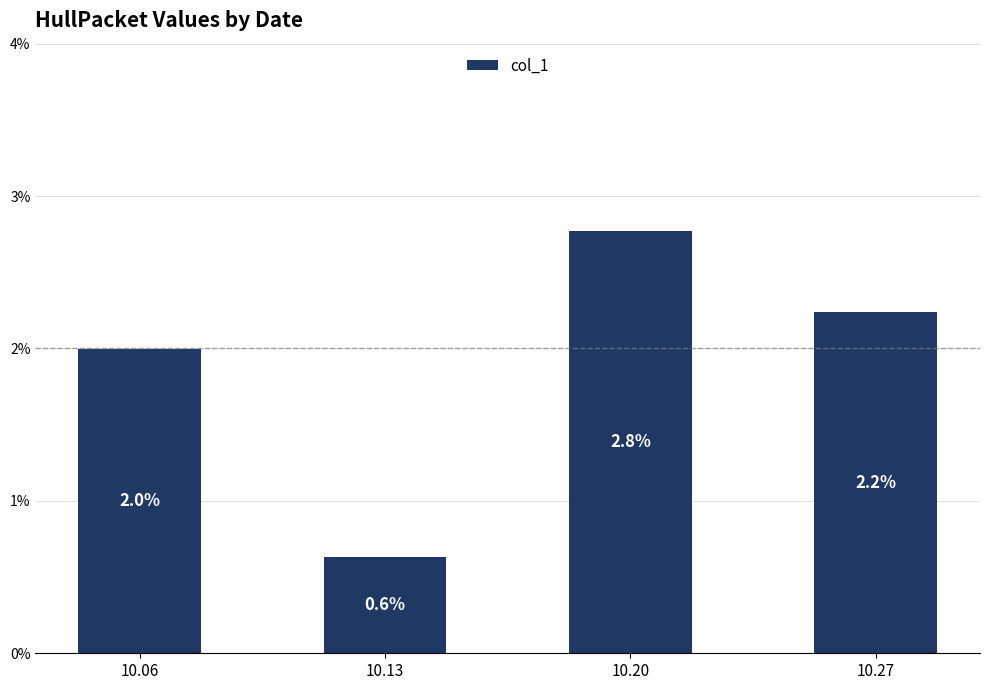

Between 10.06 and 10.20, which is larger?

10.20